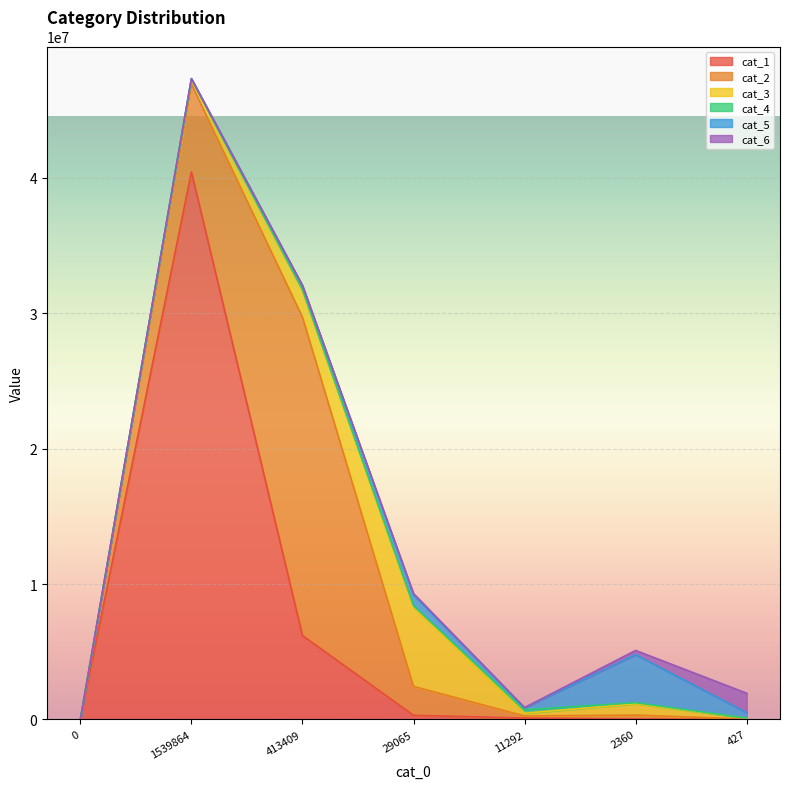

What is the difference between the cat_5 values at 2360 and 1539864?

3516047